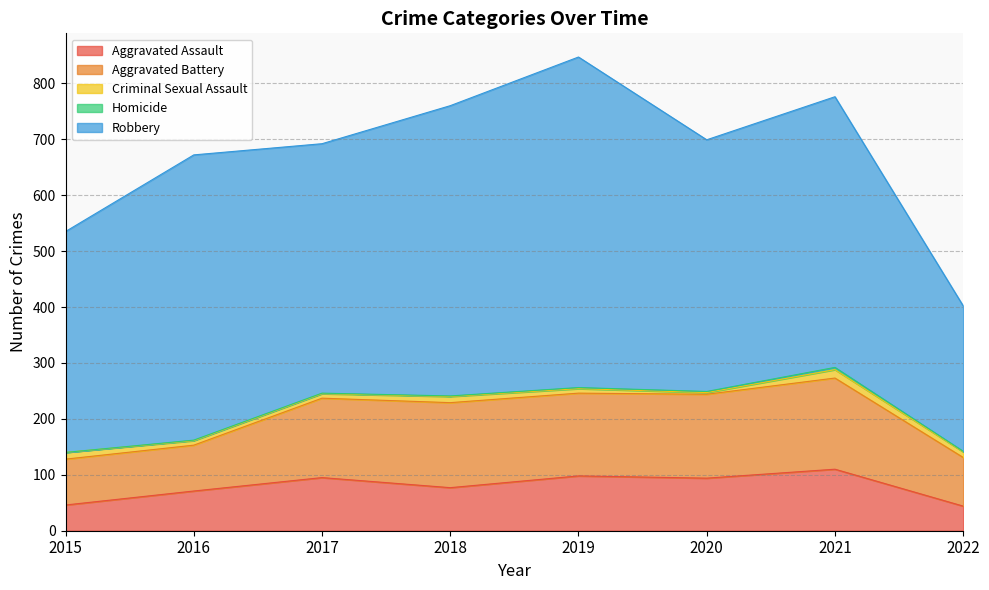

Which series changed the most between 2016 and 2017?

Robbery